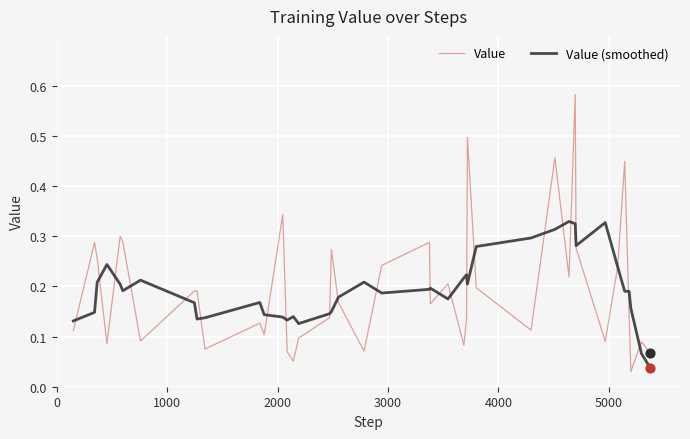

At how many categories does at least one series exceed 0?

40